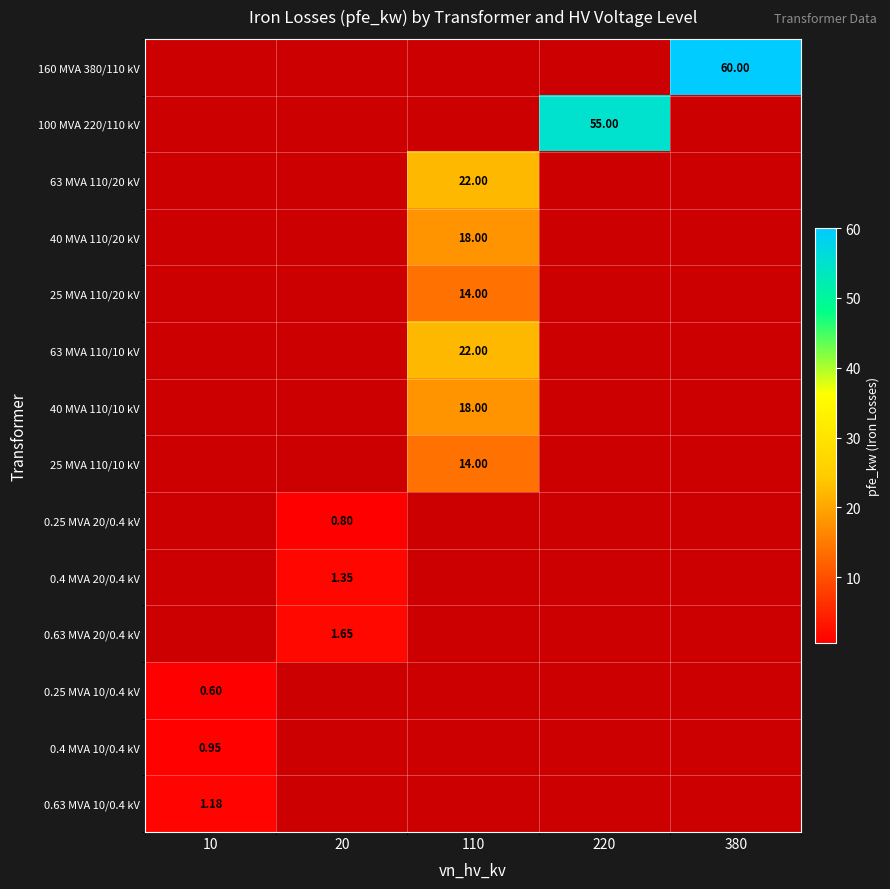

How many values in 0.63 MVA 20/0.4 kV are above zero?

1